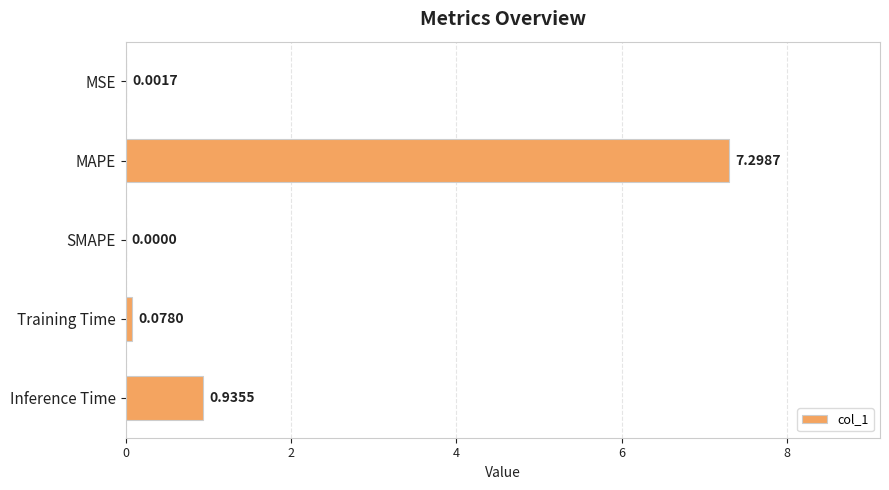

At which label is the value closest to 3?

Inference Time